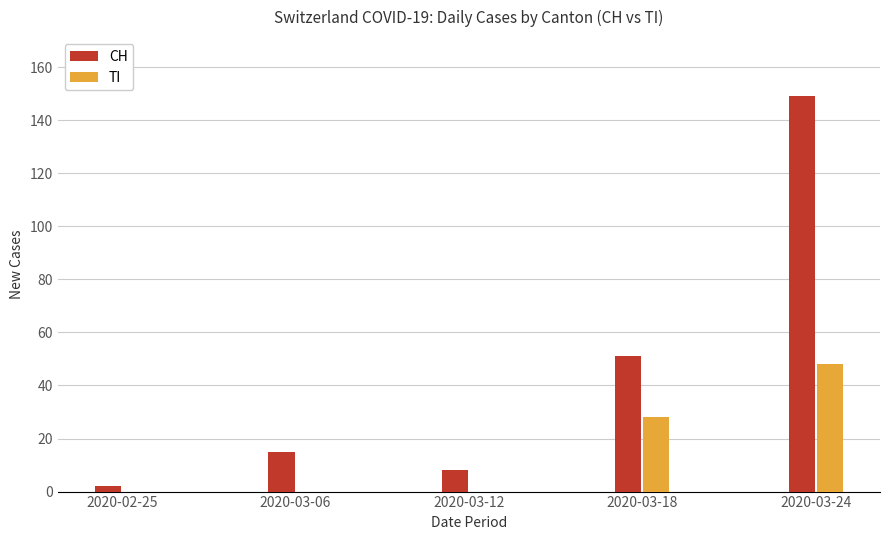

What is the sum of the TI values at 2020-03-12 and 2020-03-24?

48